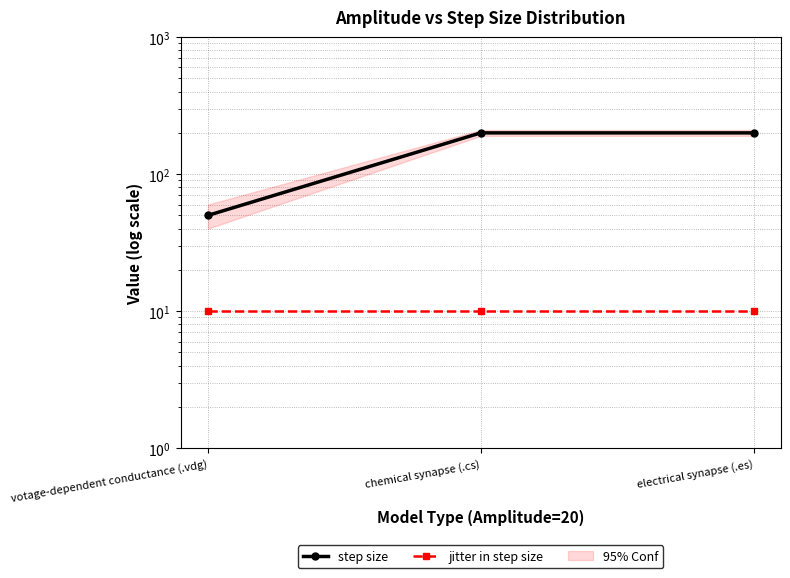

What are all the series names shown in the legend?

step size, jitter in step size